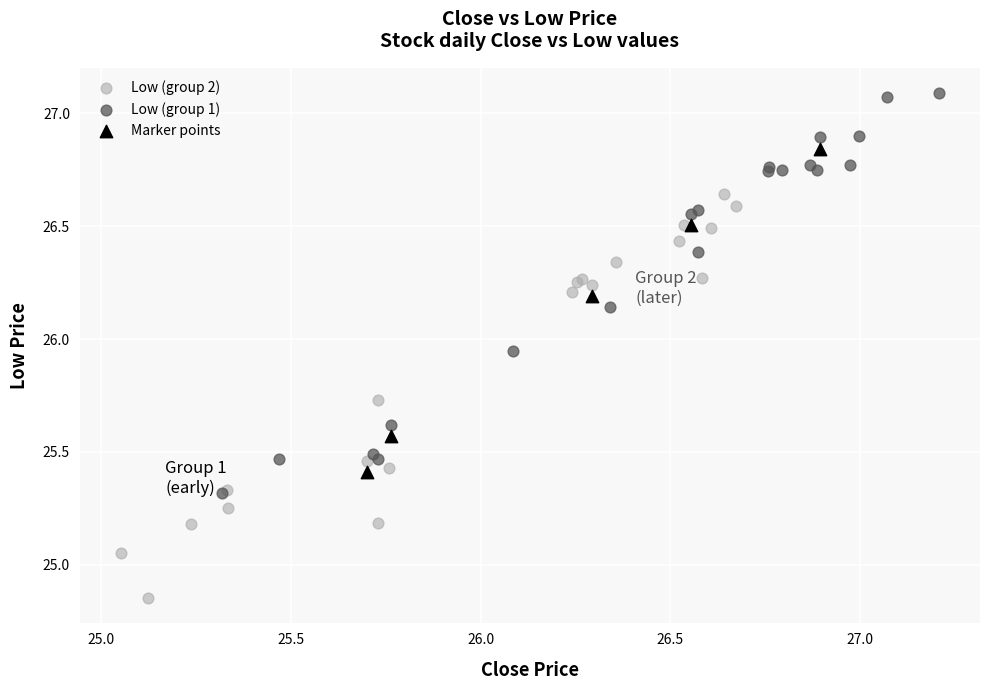

What are all the series names shown in the legend?

Low (group 2), Low (group 1), Marker points